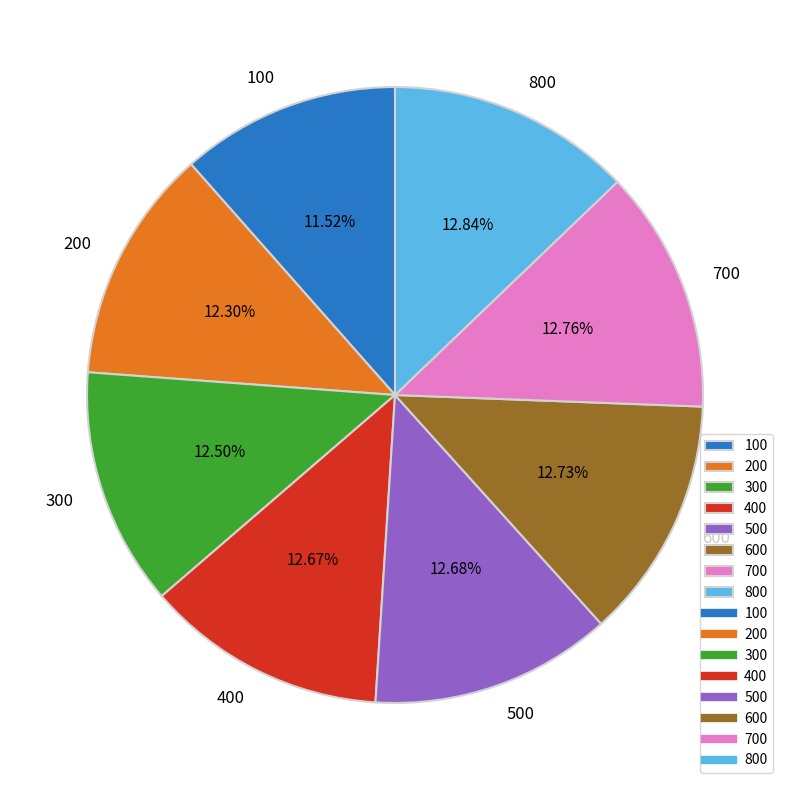

Is there a majority slice in this chart?

No